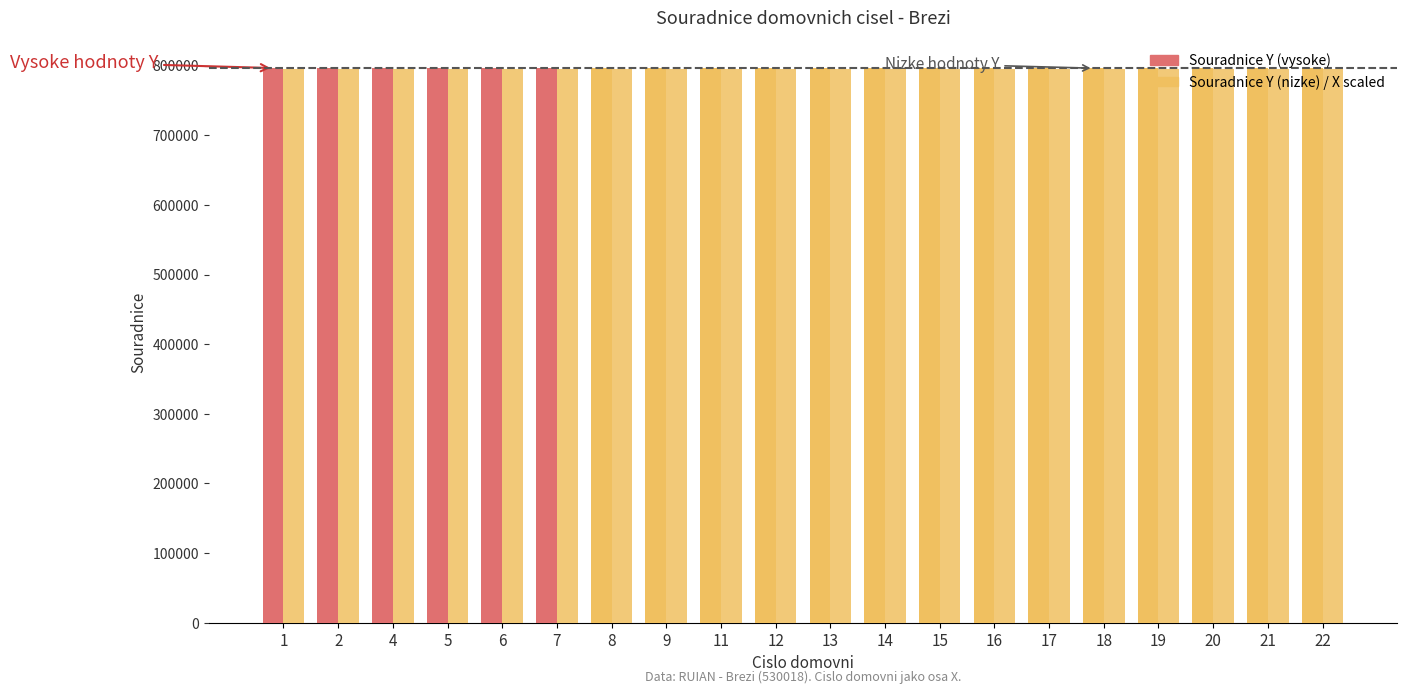

How many bars are there in total?

40